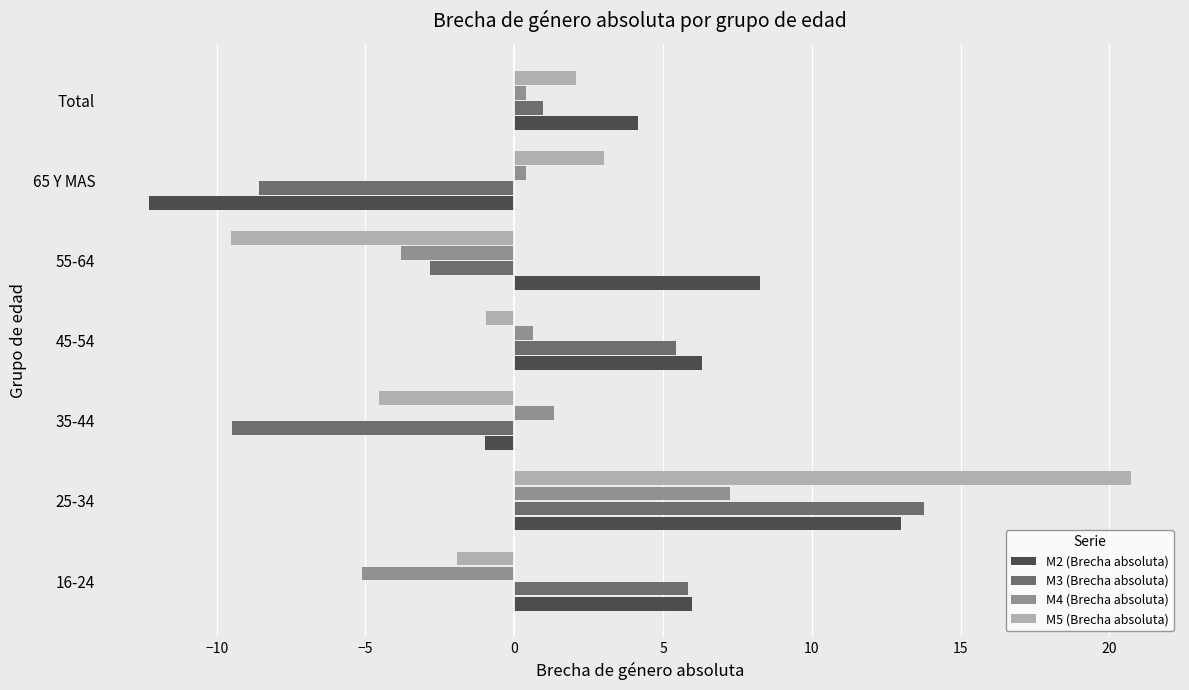

What is the total value across all series at 25-34?

54.7